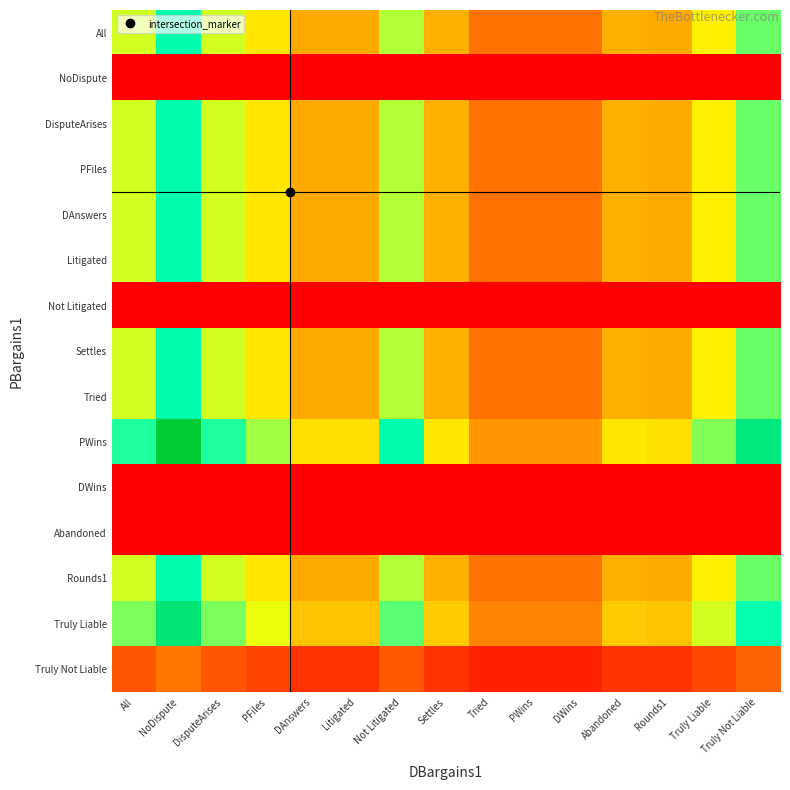

Count the number of categories in the chart.

15